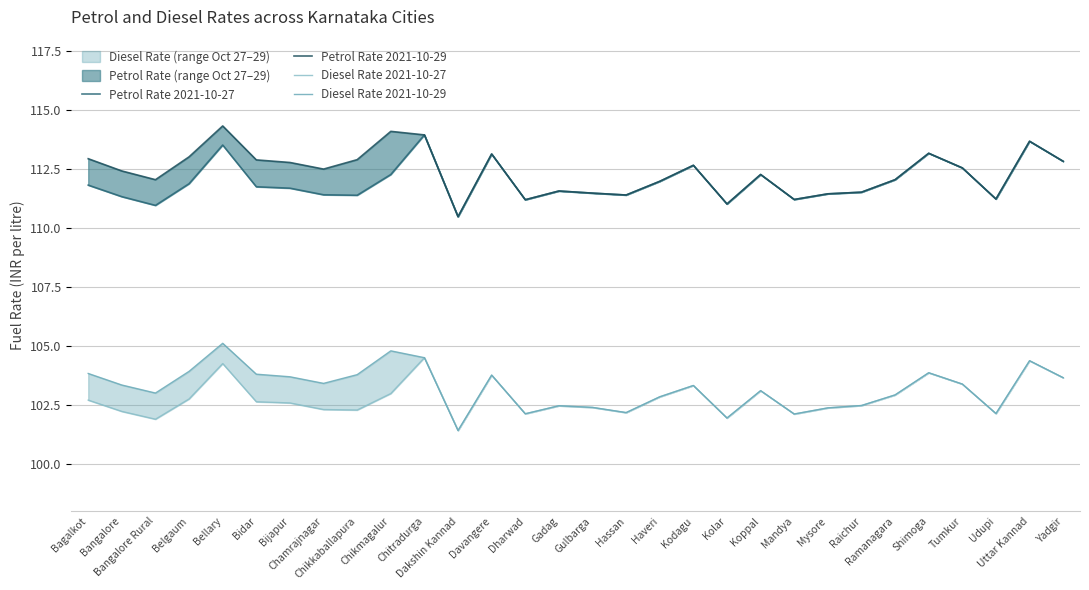

What are all the series names shown in the legend?

Petrol Rate 2021-10-27, Petrol Rate 2021-10-29, Diesel Rate 2021-10-27, Diesel Rate 2021-10-29